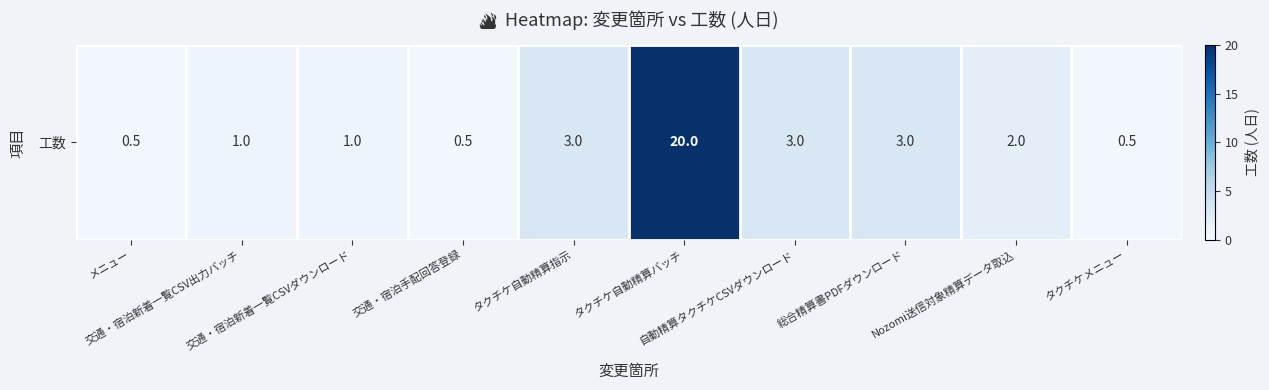

Which label corresponds to the largest value in the chart?

タクチケ自動精算バッチ